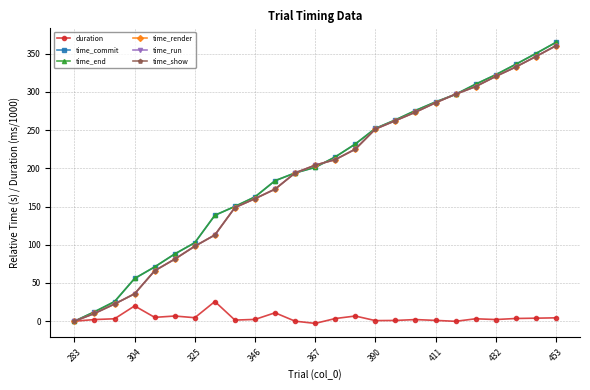

What is the average value of the time_end series?

195.6